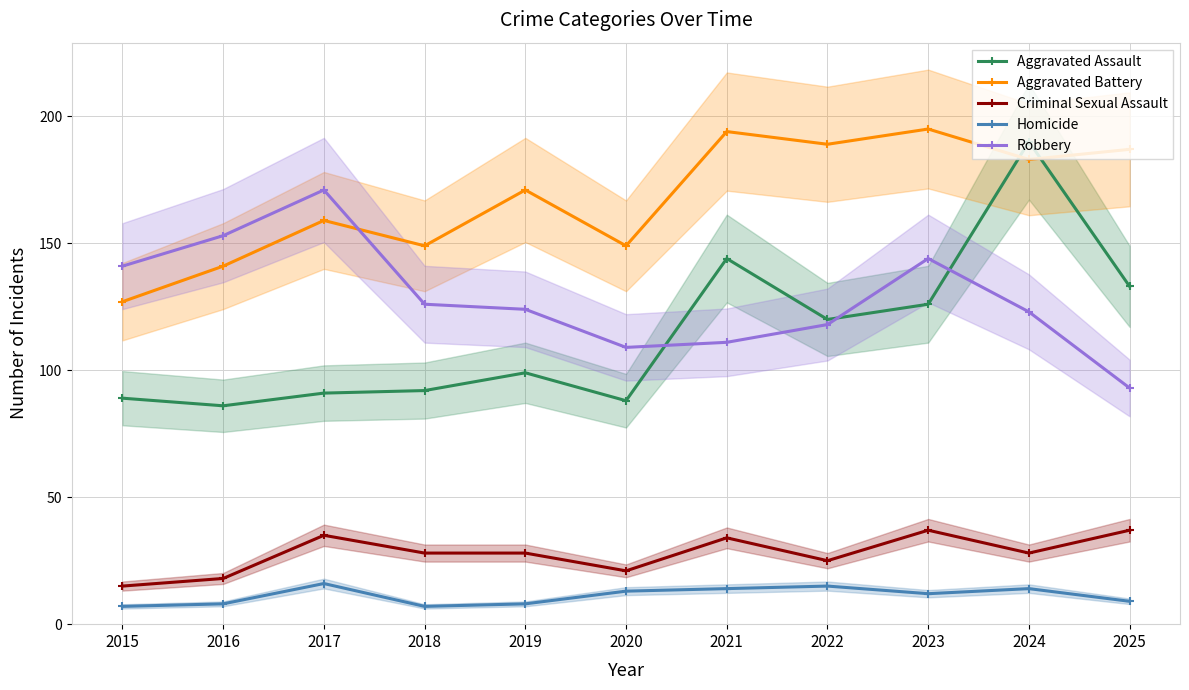

What is the greatest value displayed?

195